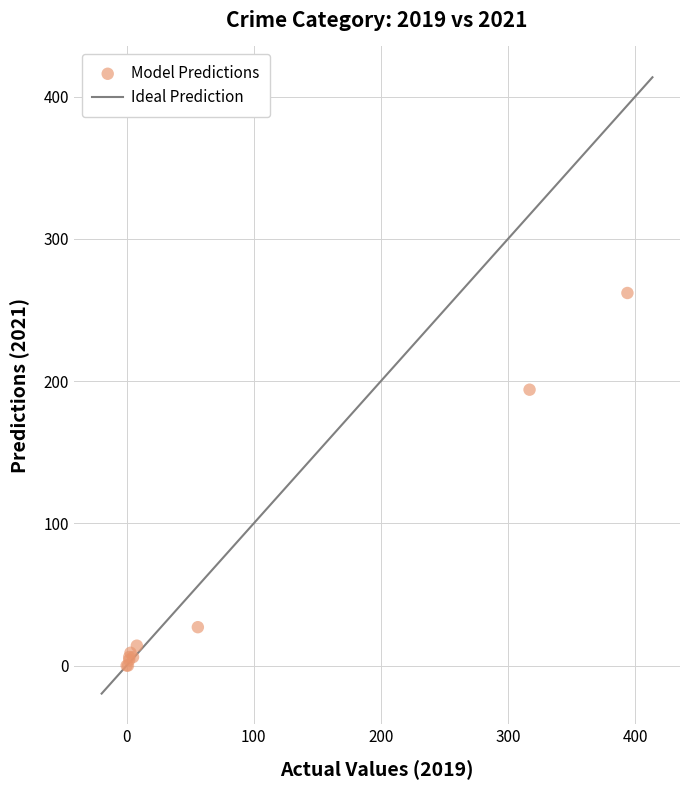

What Y value in the scatter plot is closest to 131?

194